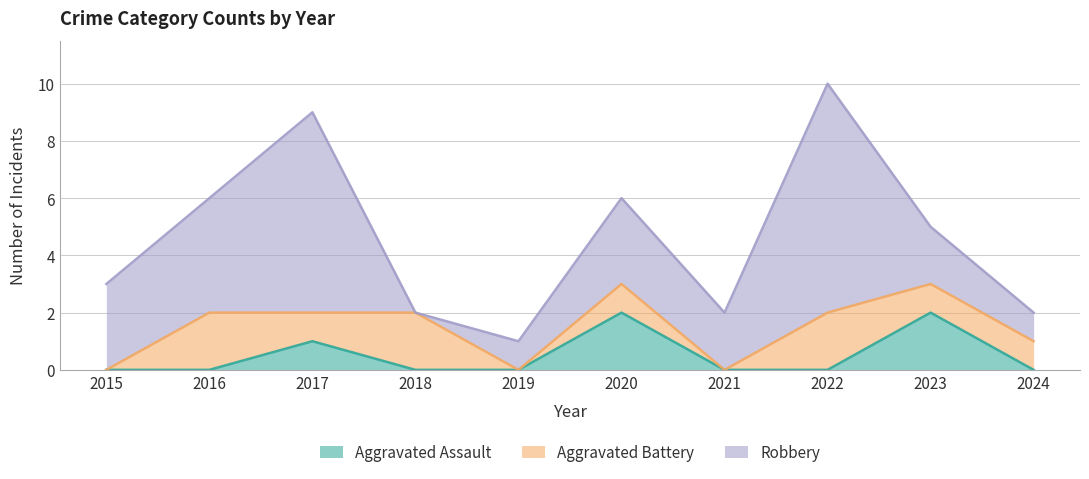

What is the value of the Robbery point at the 7th from the left?

2